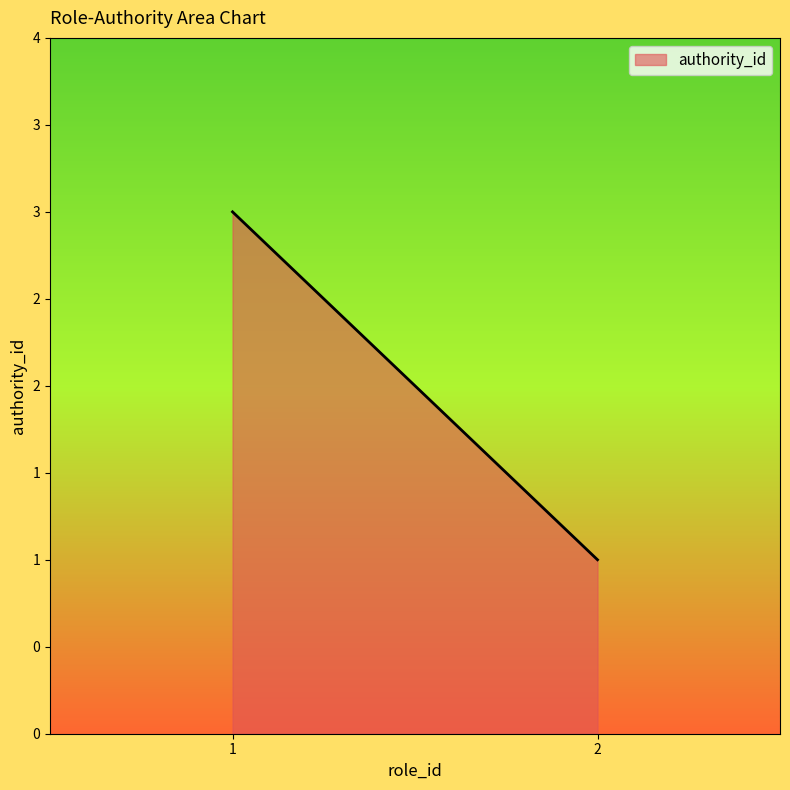

Which category has the highest value across all series?

1